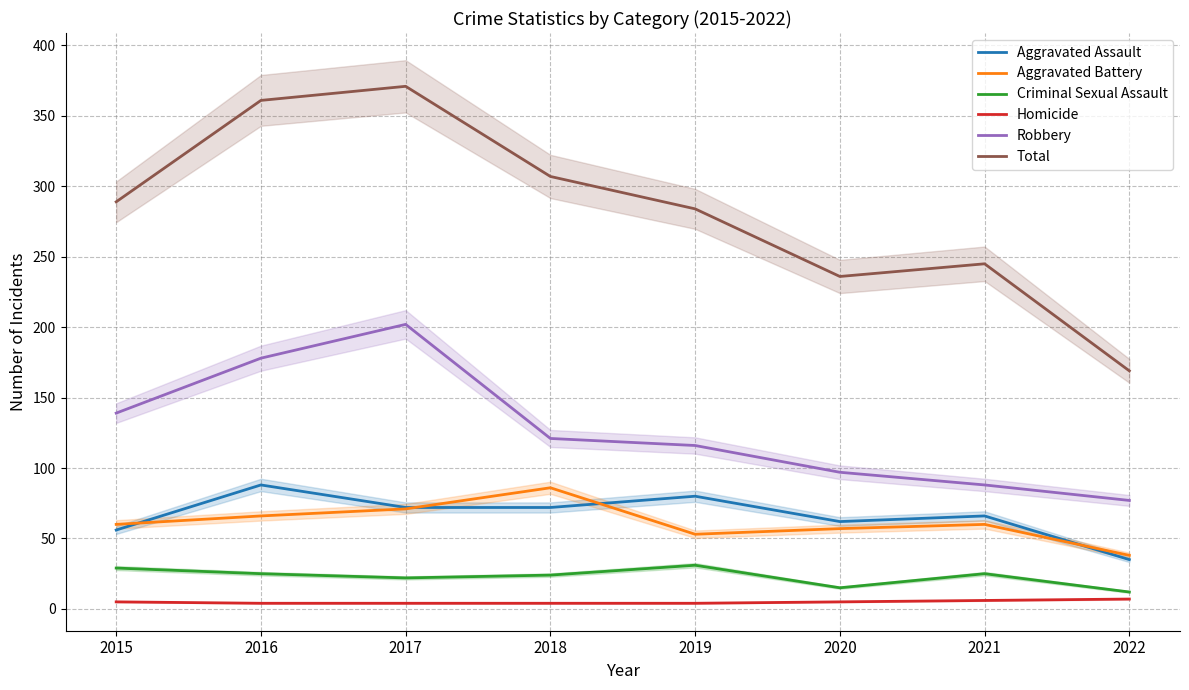

What is the value of the Aggravated Battery point at the 8th from the left?

38